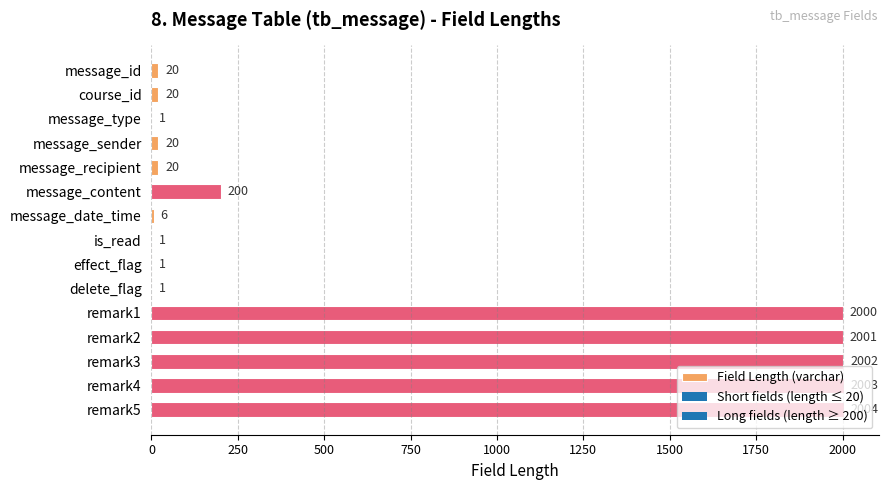

What is the sum of the values at message_recipient and message_content?

220